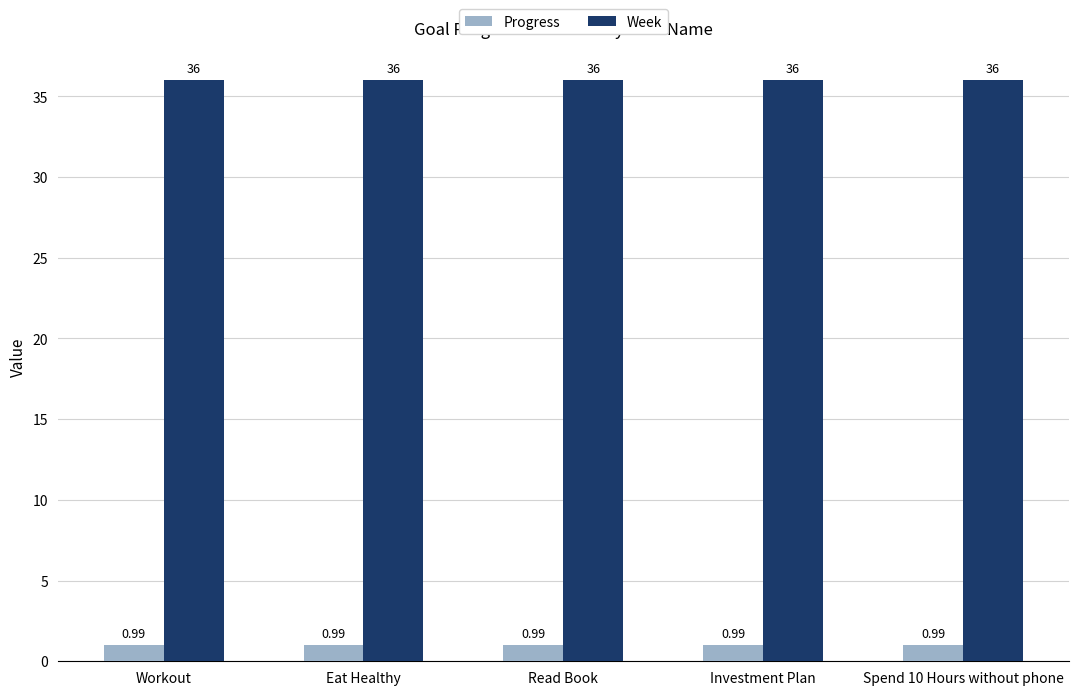

True or false: Week has a value of 36.0 at Read Book.

True